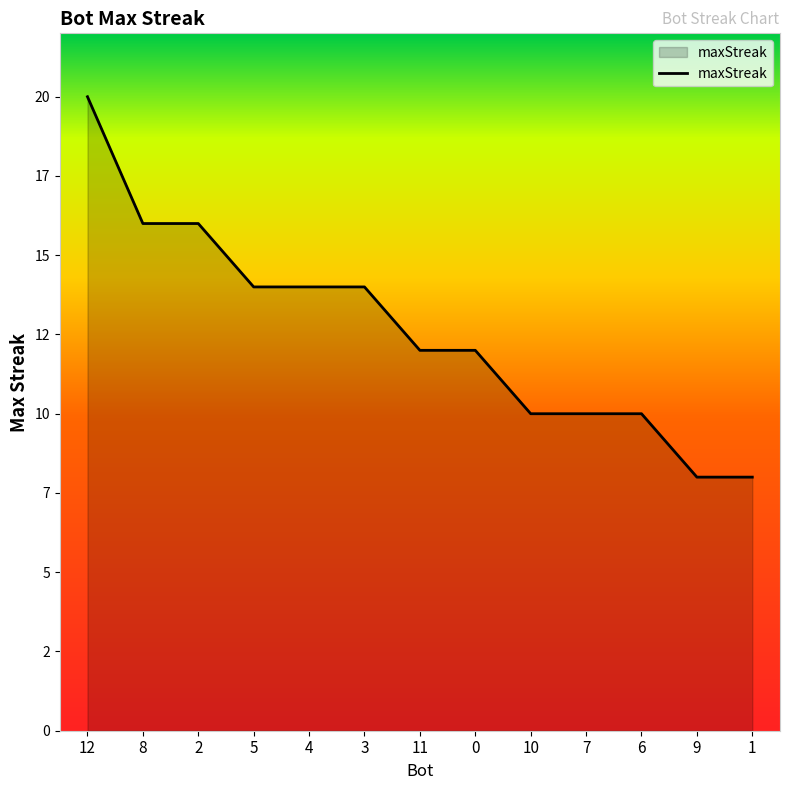

Which label corresponds to the largest value in the chart?

12